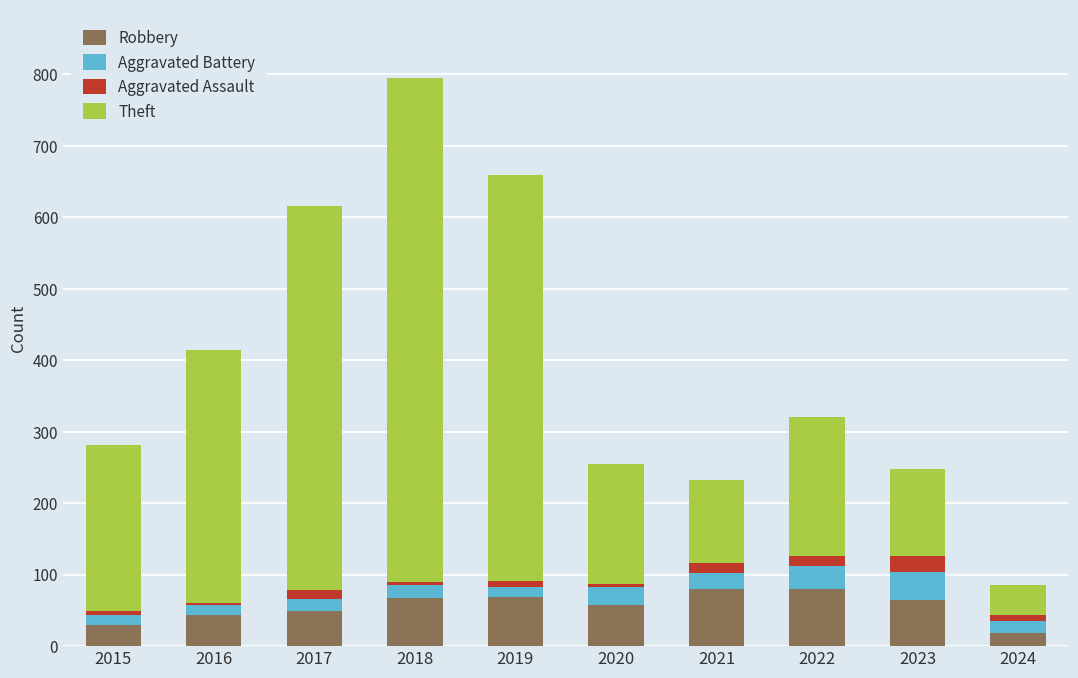

What is the lowest value of the Robbery series?

19